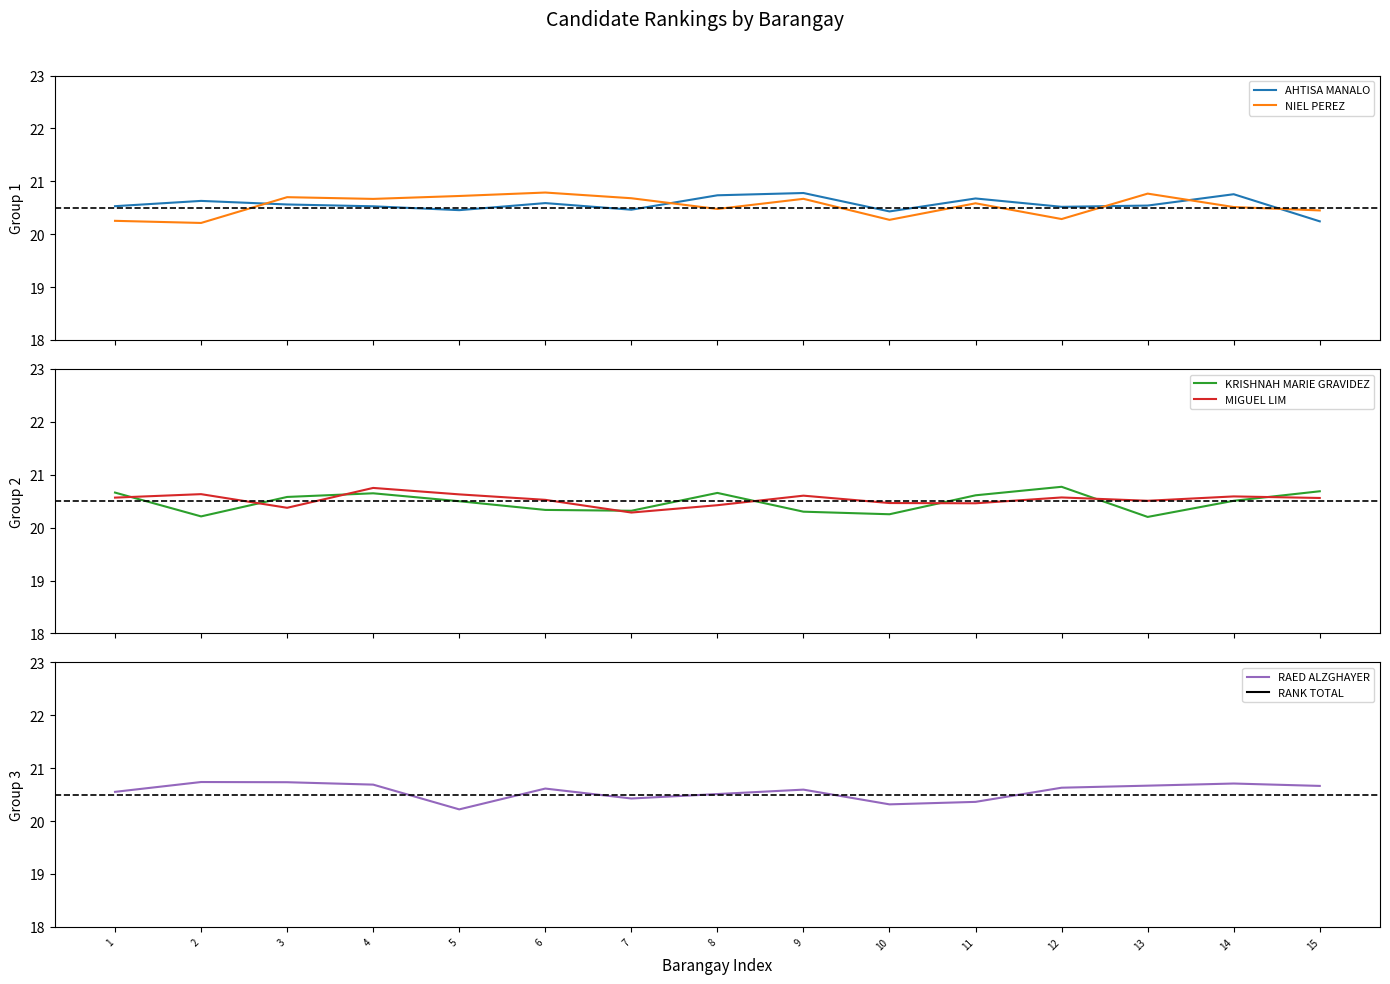

In MIGUEL LIM, how many points are lower than both neighbors (excluding endpoints)?

4